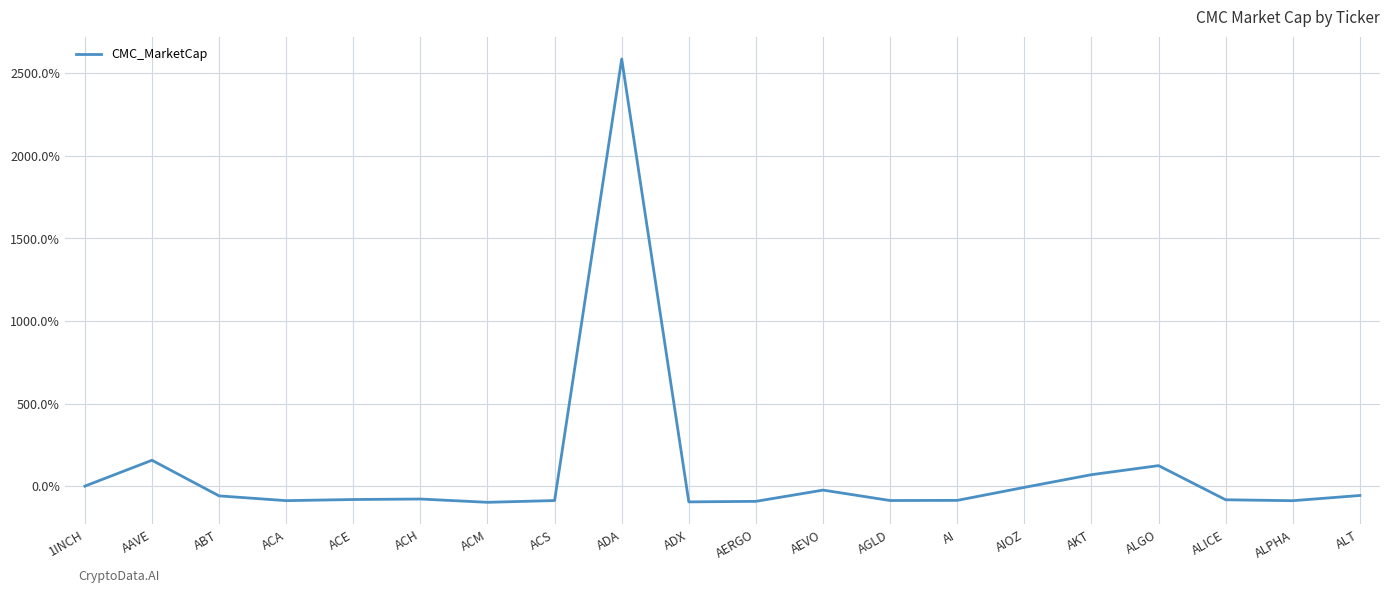

Does the chart have visible grid lines?

Yes